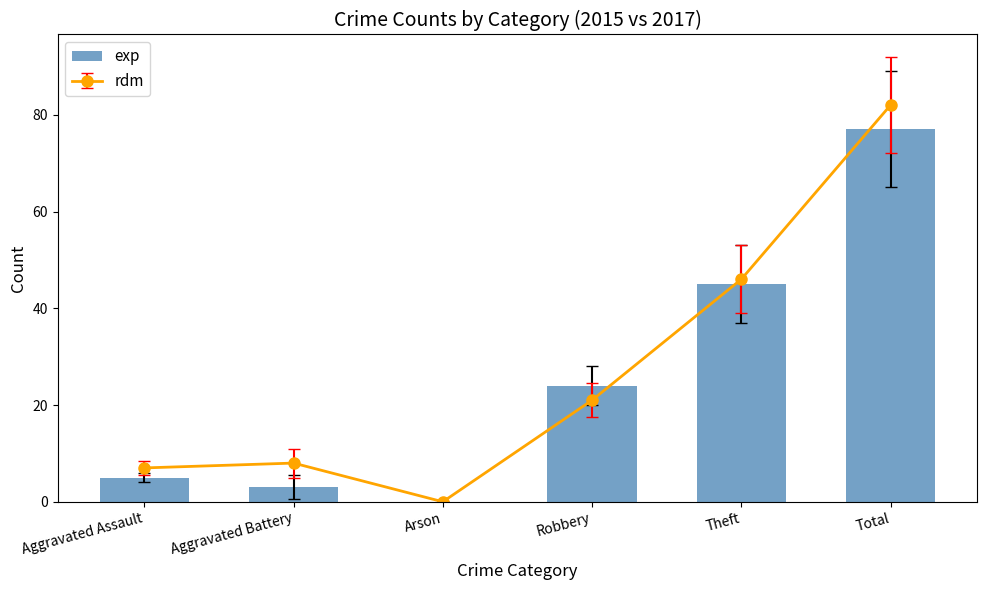

What is the change in value from Aggravated Assault to Total?

+72